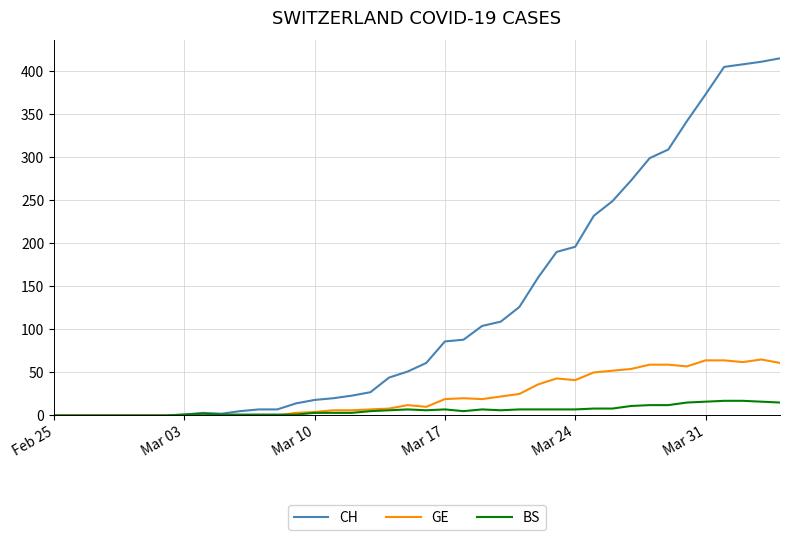

Which series has the widest spread of values?

CH